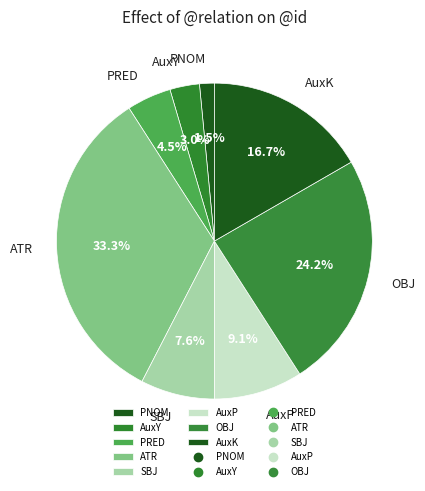

Is there a majority slice in this chart?

No